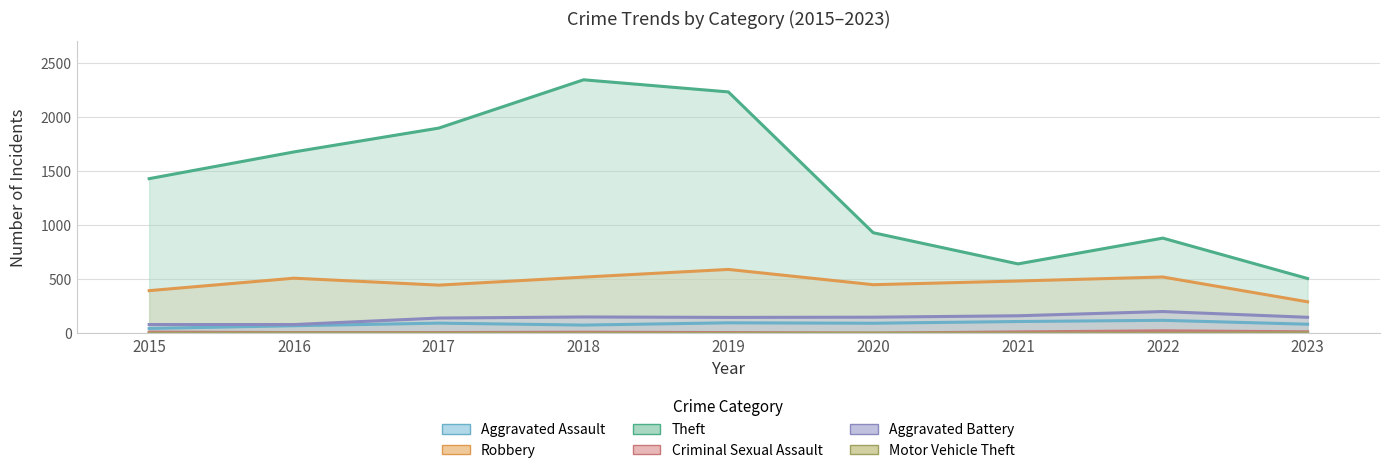

Which has a higher value, 2021 or 2022?

2022